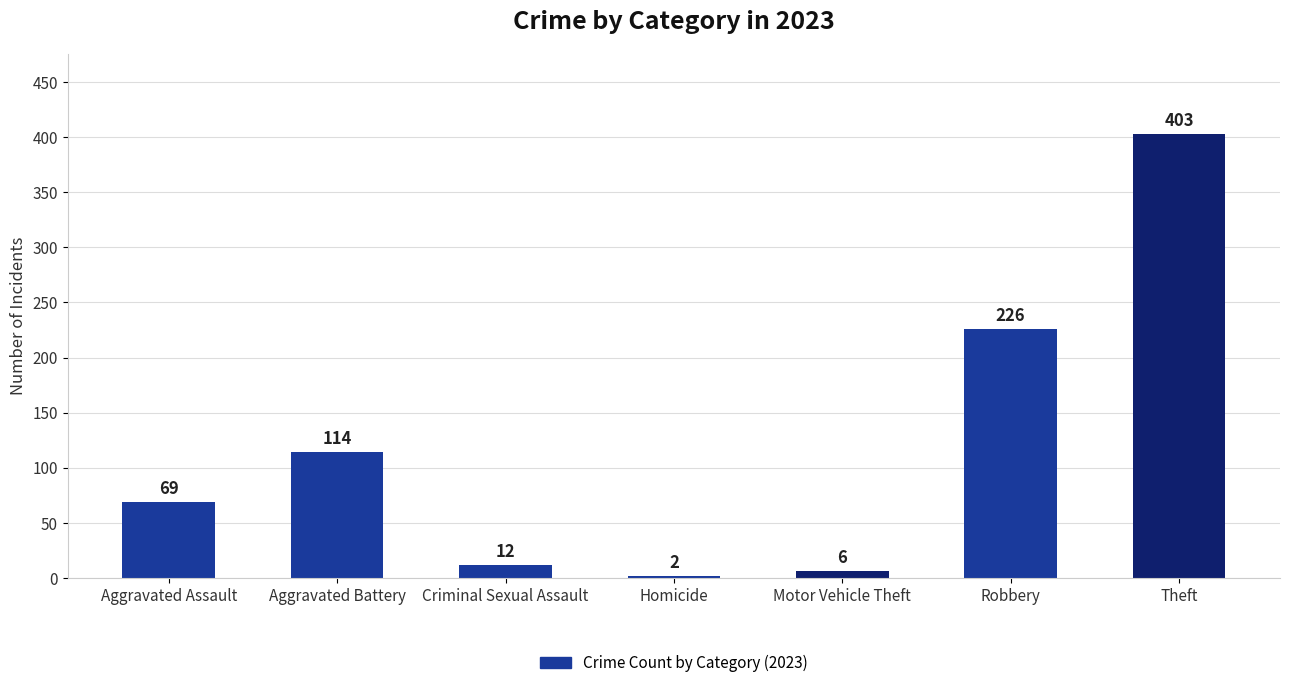

What position from the left is Homicide?

4